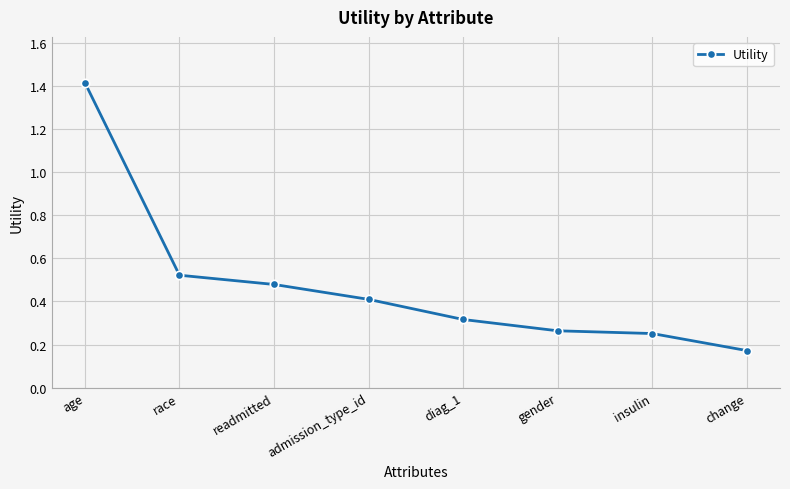

Count the values in the range 0 to 1.

7